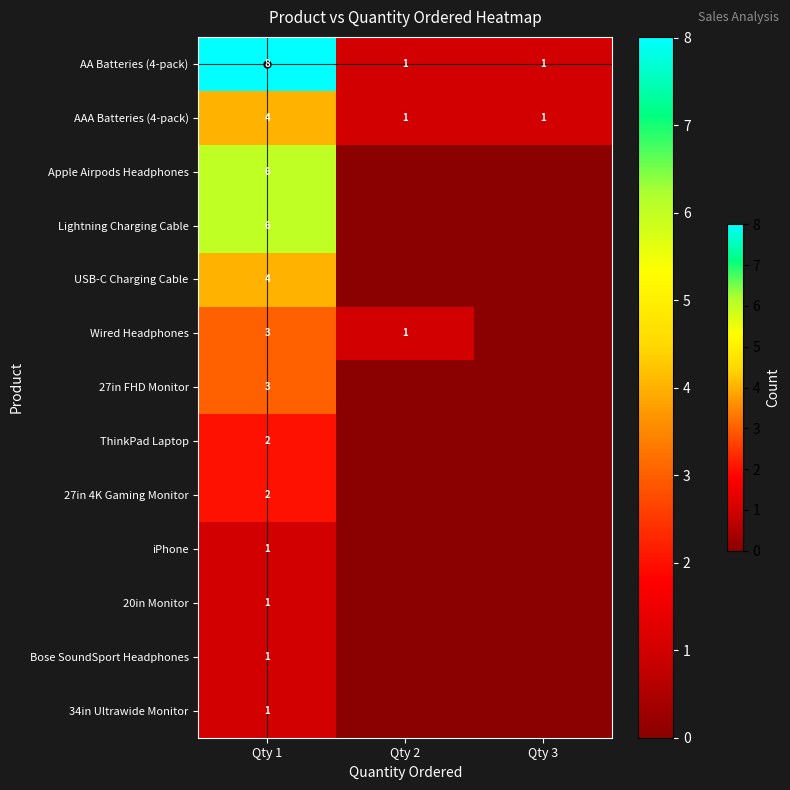

At how many categories does at least one series exceed 5?

1